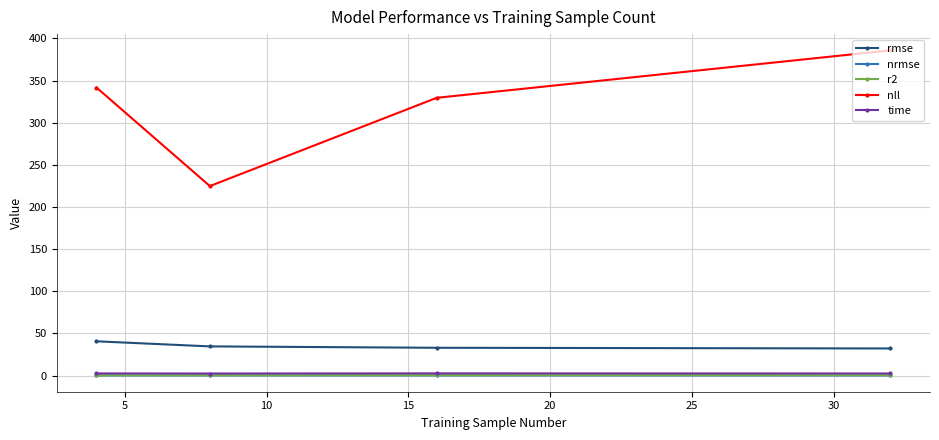

True or false: nrmse has more than 2 interior local peaks.

False